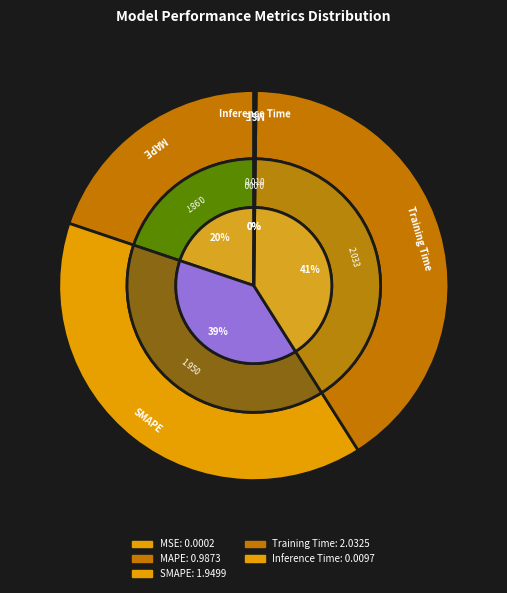

To the nearest percent, what portion does Training Time represent?

41%